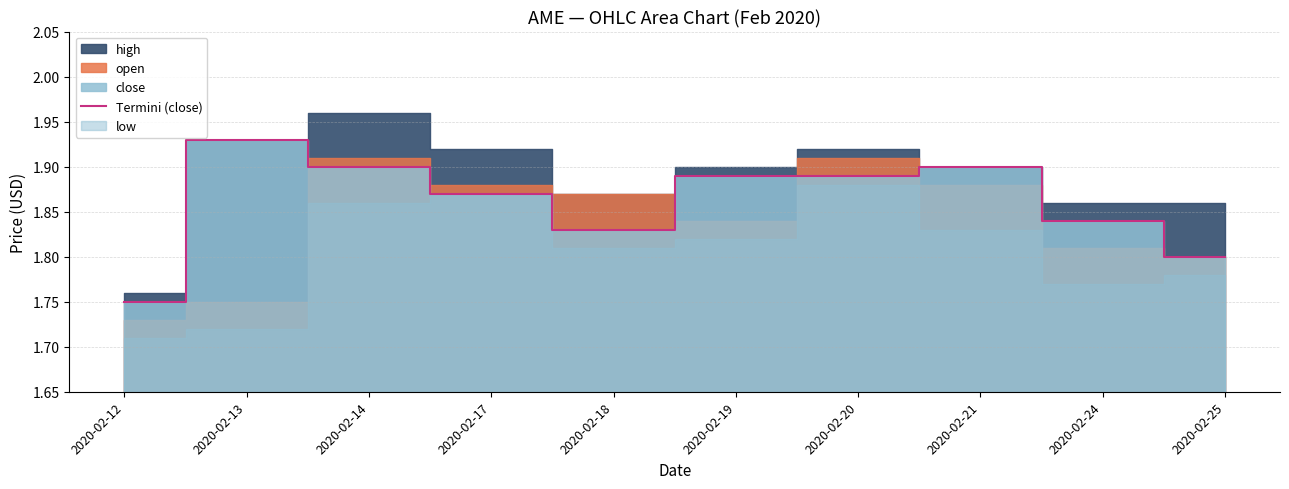

The value of Termini (close) at 2020-02-21 is 3.0. True or false?

False